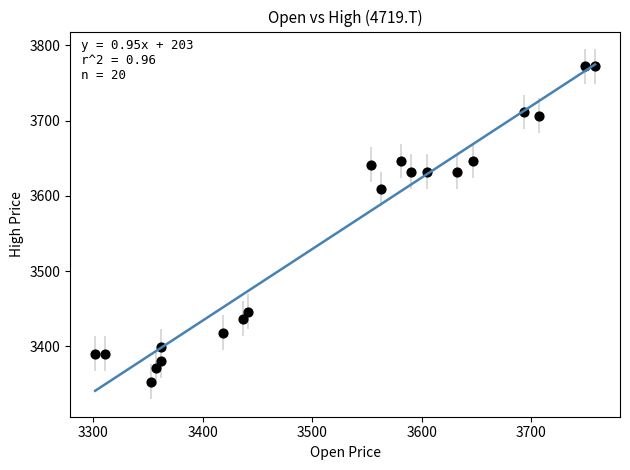

What Y value in the scatter plot is closest to 3562?

3609.2